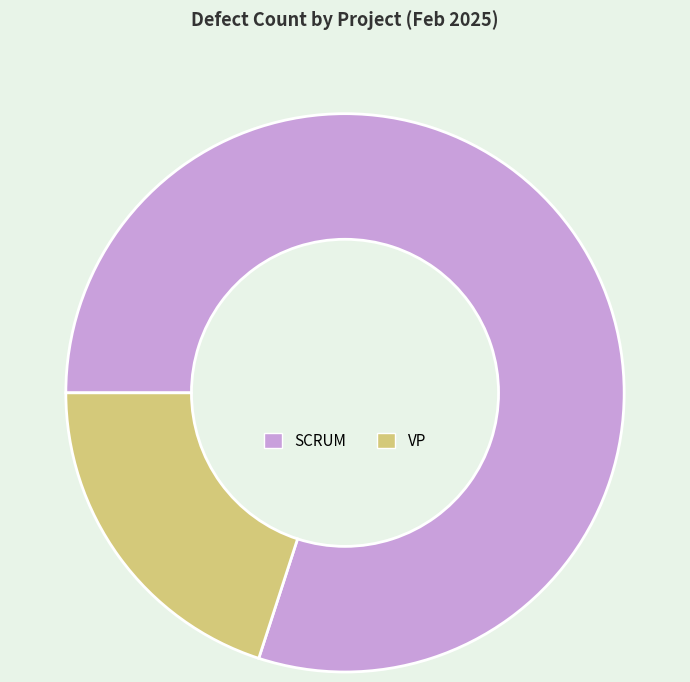

Does any single category account for the majority?

Yes